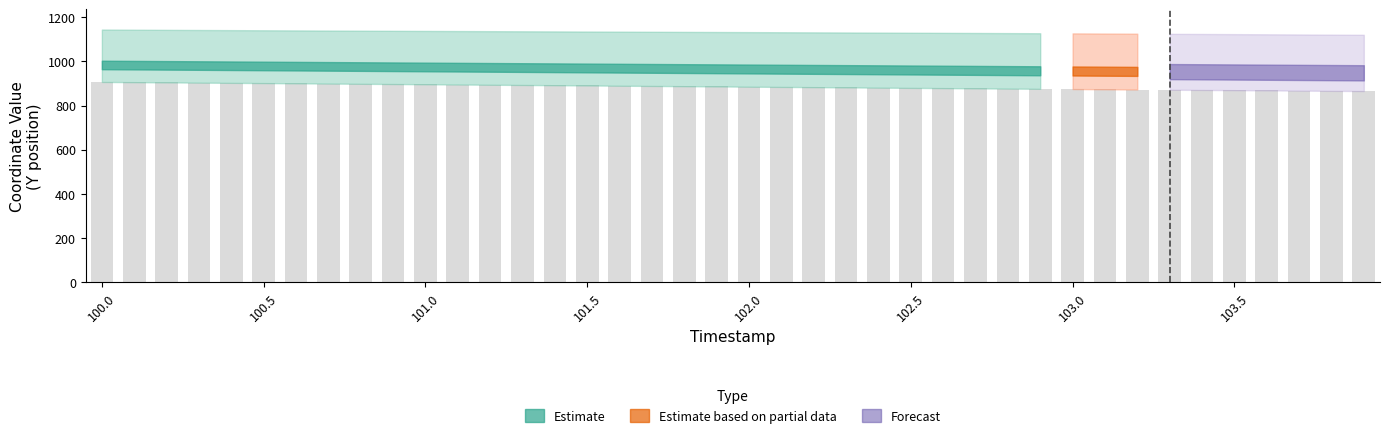

What is the smallest value displayed?

865.6